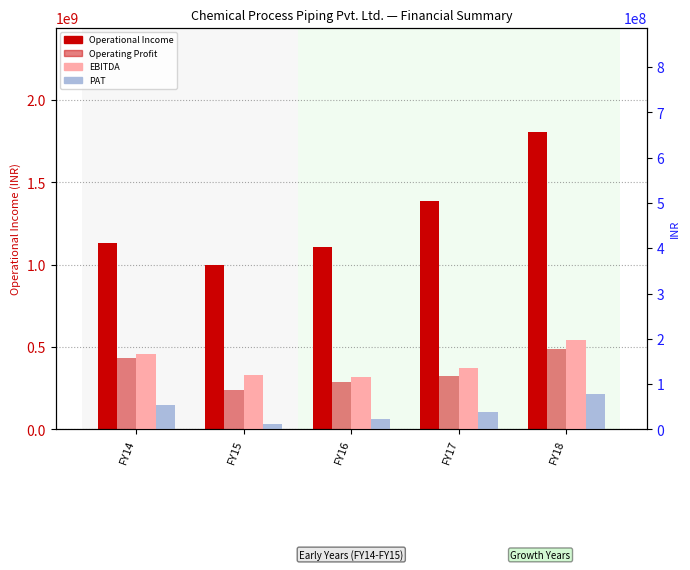

Reading left to right, what are all the values shown in this chart?

Operational Income: FY14=1130722774	FY15=999478087	FY16=1105167204	FY17=1386389130	FY18=1806919008
Operating Profit: FY14=157754558	FY15=85866518	FY16=103876023	FY17=118767972	FY18=178419981
EBITDA: FY14=166550539	FY15=120973146	FY16=114926728	FY17=136172256	FY18=197192094
PAT: FY14=54629410	FY15=12901117	FY16=21952552	FY17=37635563	FY18=78032503